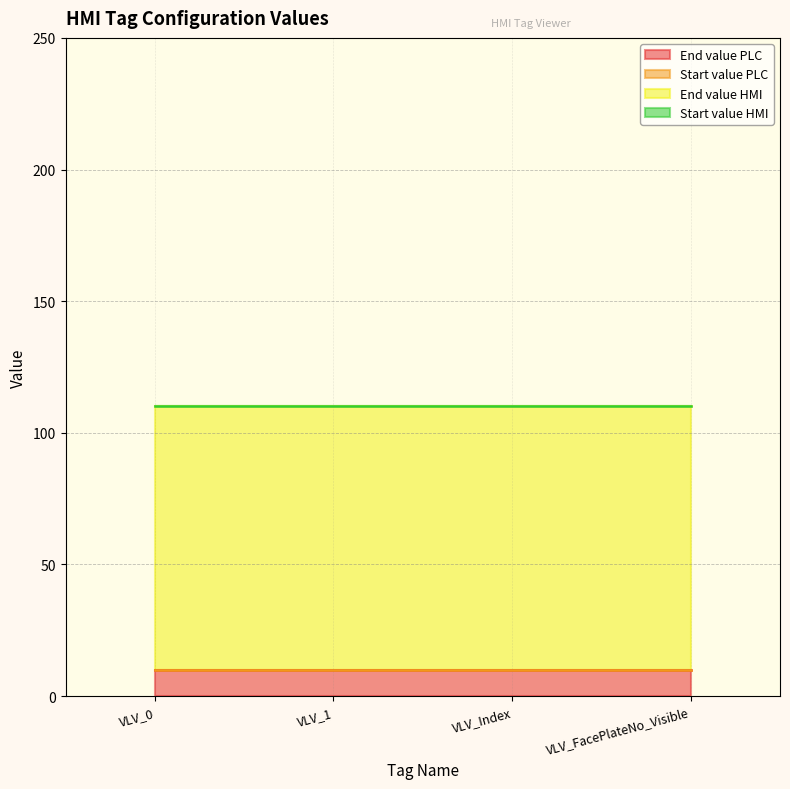

At which label is End value HMI closest to 100?

VLV_0